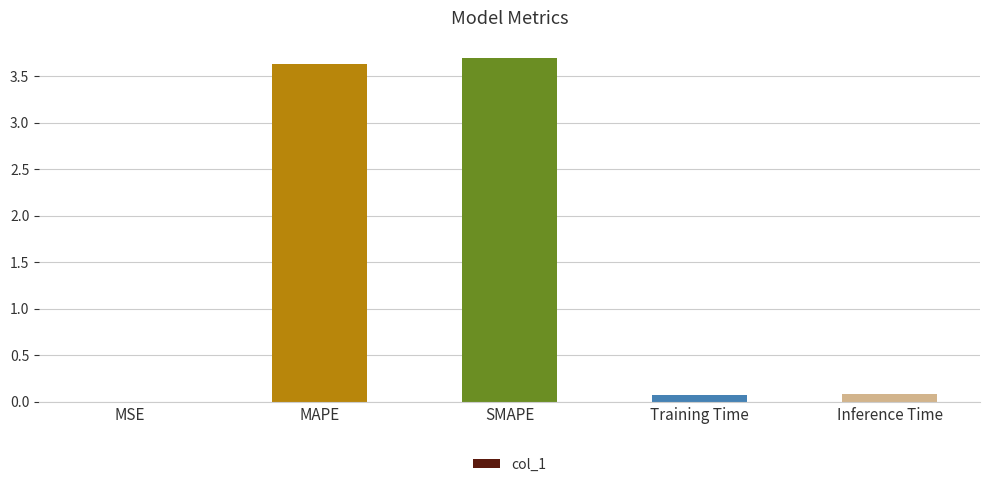

Between MSE and MAPE, which is larger?

MAPE